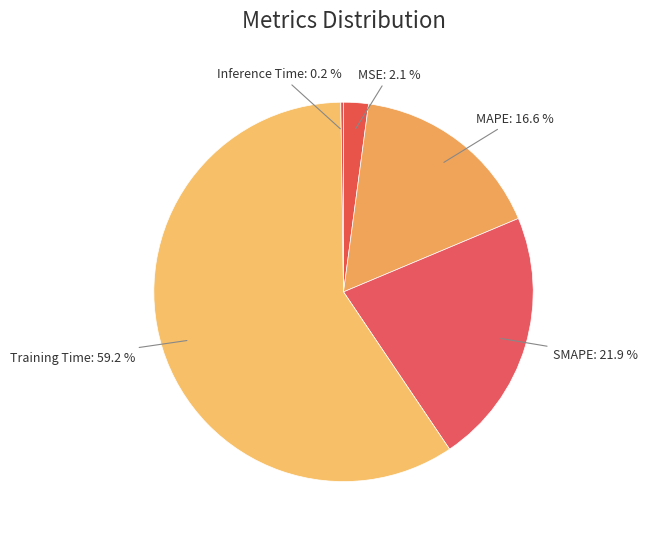

What is the largest slice in the pie chart?

Training Time